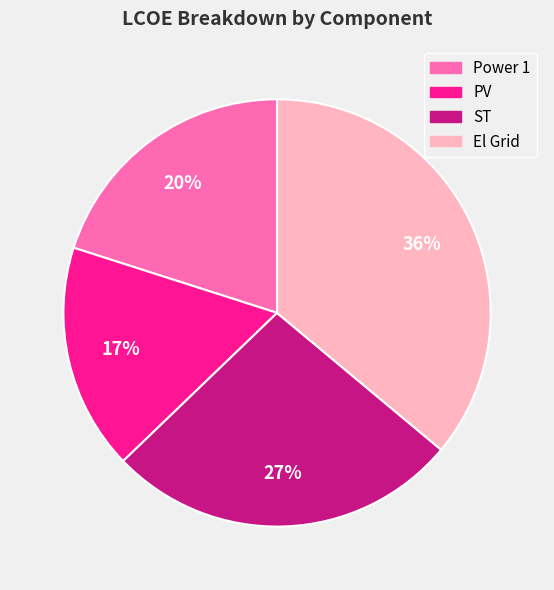

Is it true that Power 1 is 20% of the pie?

True